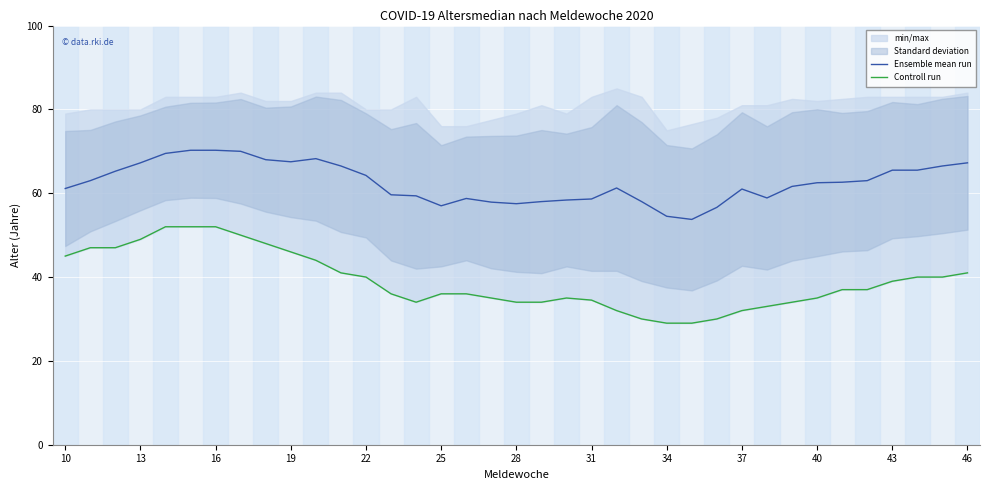

The Ensemble mean run series shows 67.5 at 19. True or false?

True